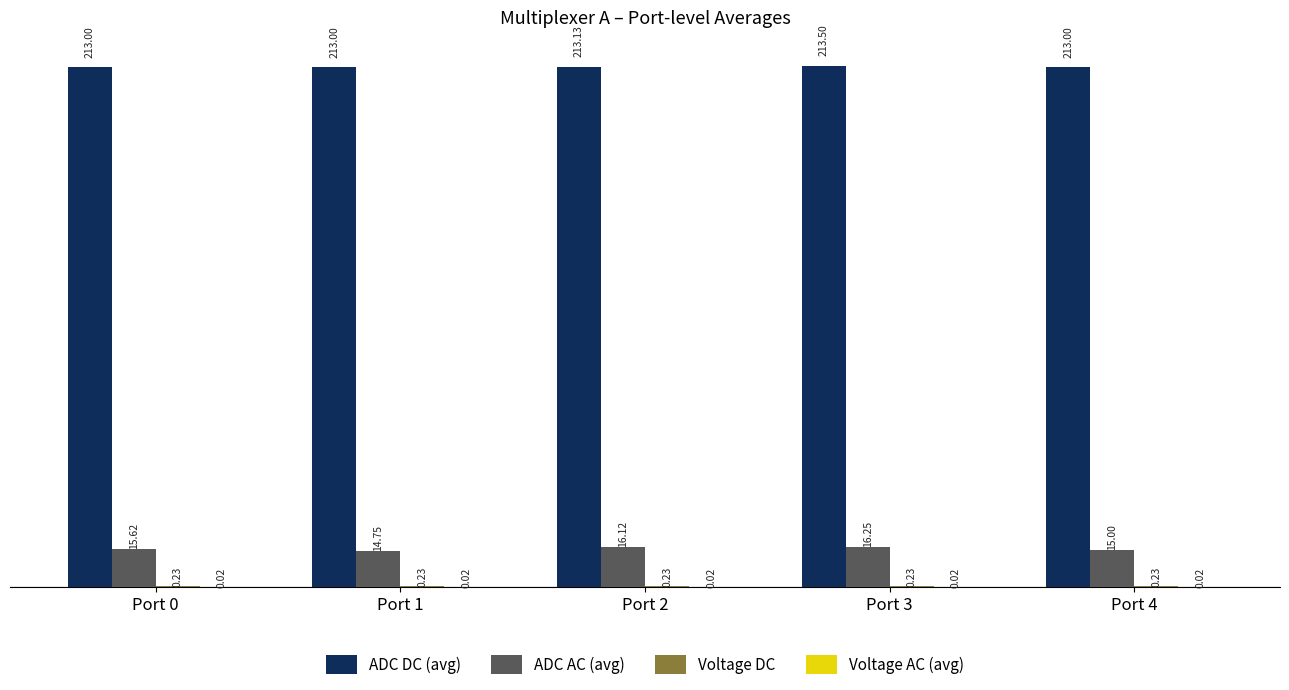

Which series changed the most between Port 3 and Port 4?

ADC AC (avg)